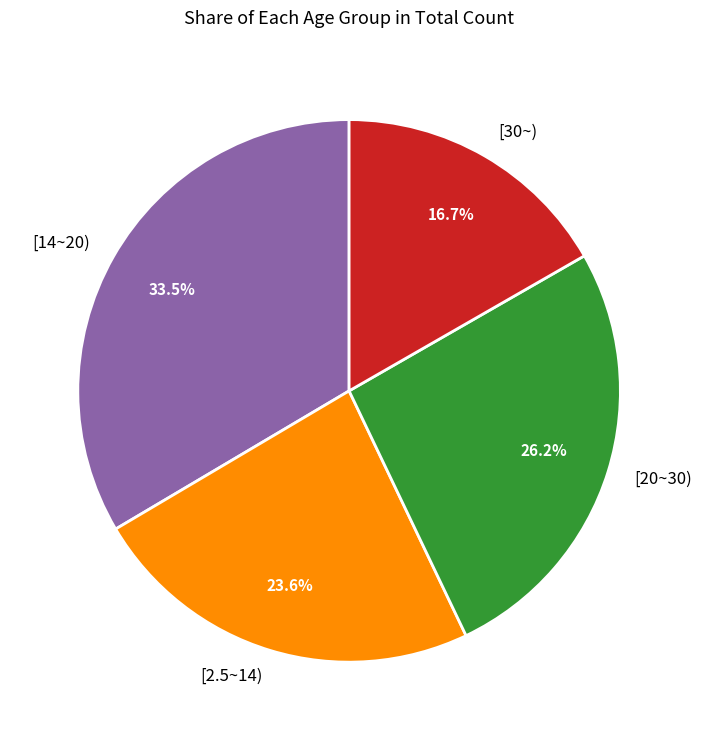

Approximately how many times larger is the value at [14~20) compared to [2.5~14)?

1.4